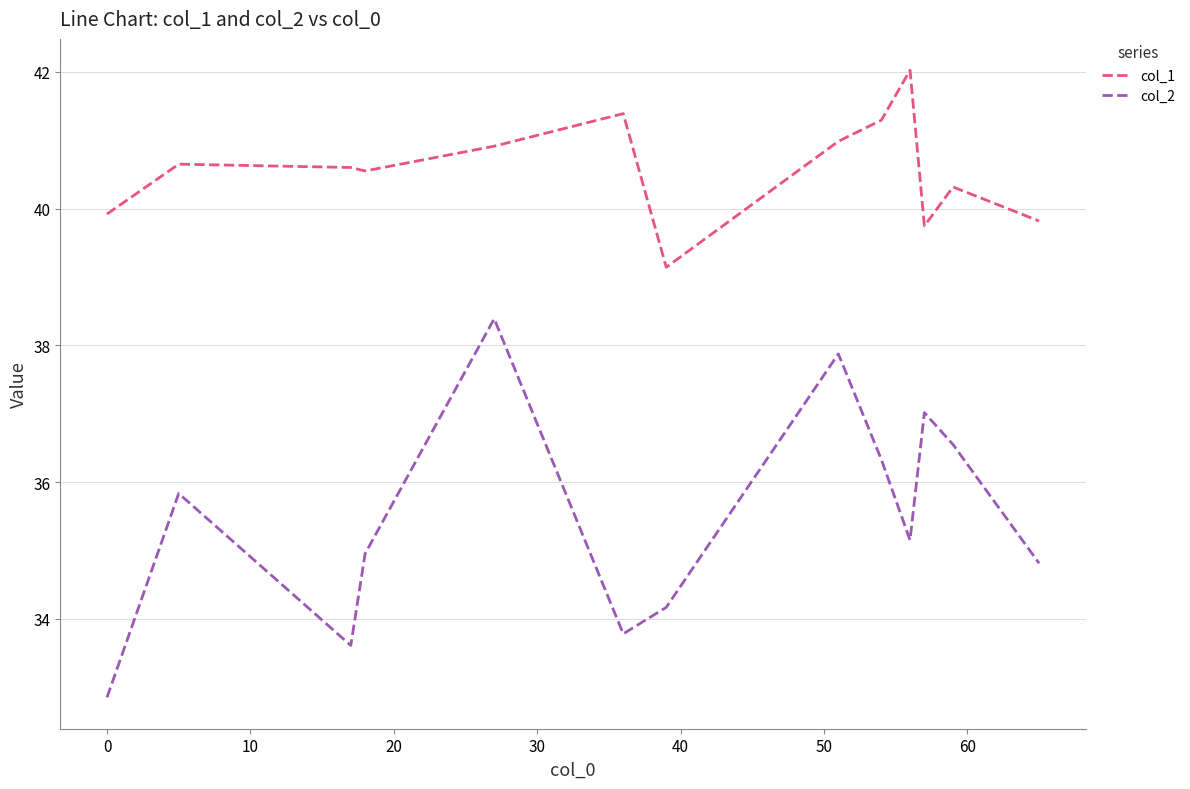

True or false: col_2 and col_1 cross at least once.

False